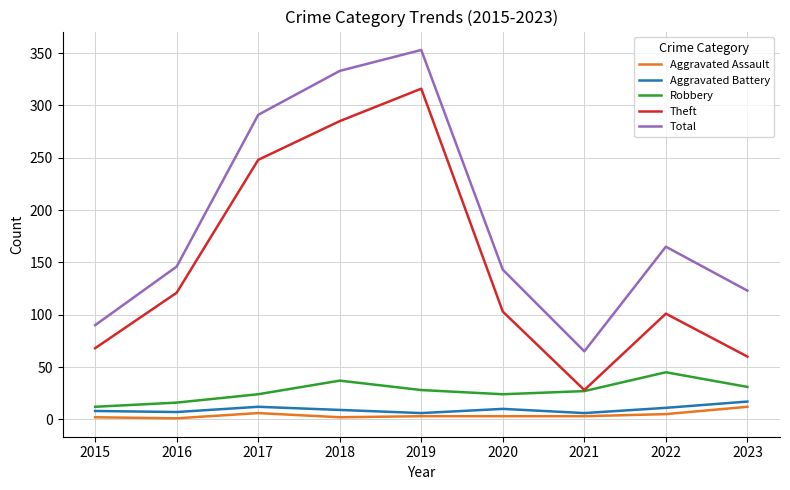

Where is Total nearest to the value 209?

2022